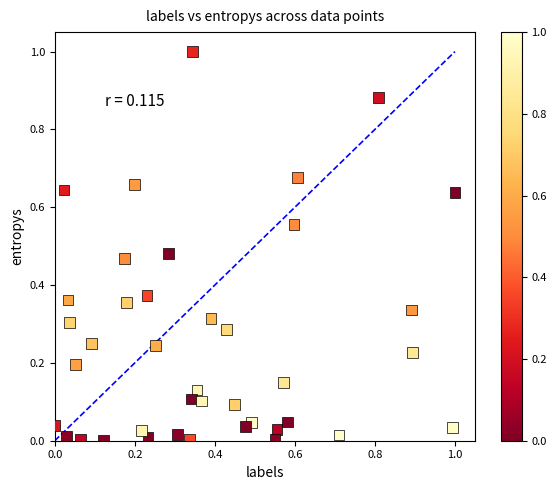

What is the range of X values (max minus min)?

1.0